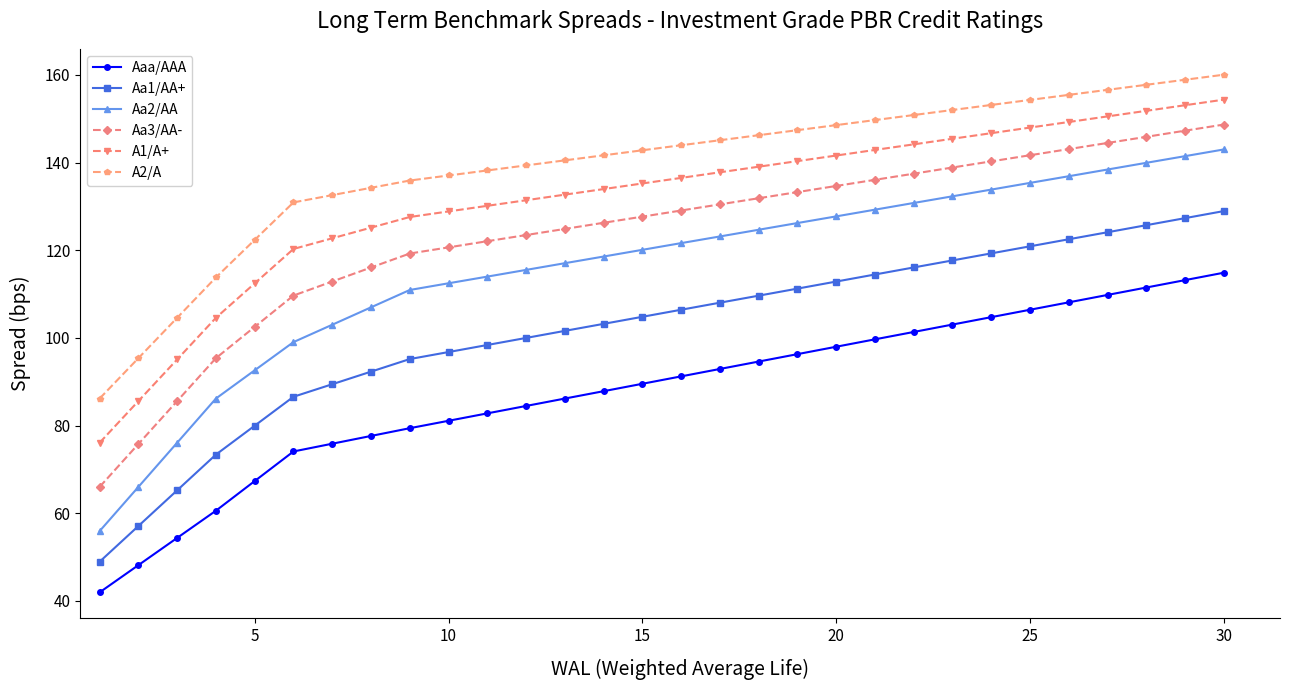

Which series has the largest total across all categories?

A2/A